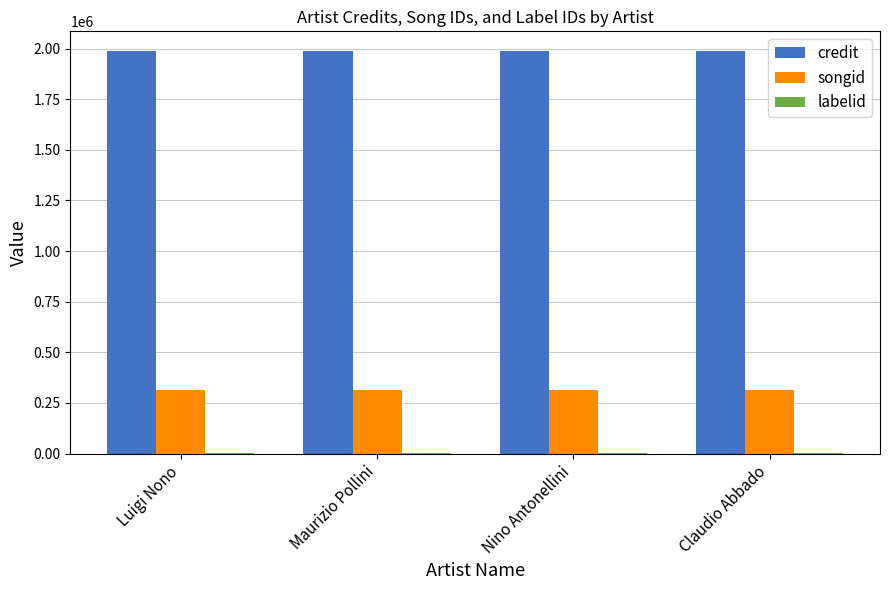

What is the sum of all credit values?

7944080